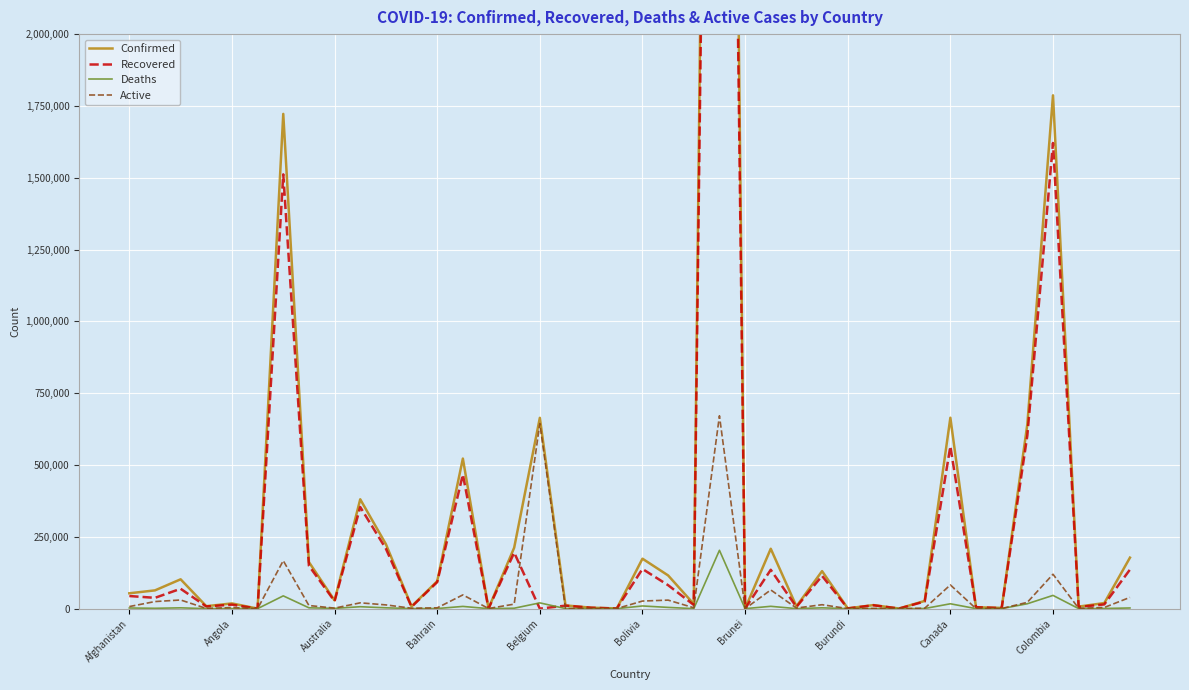

What is the average value of the Confirmed series?

409692